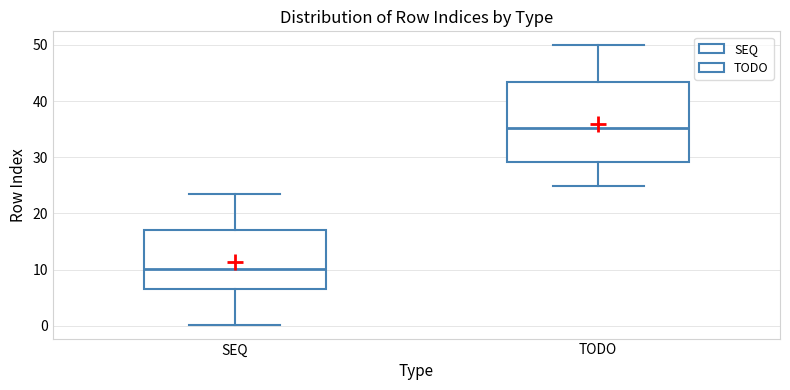

Which box has the highest median line?

TODO